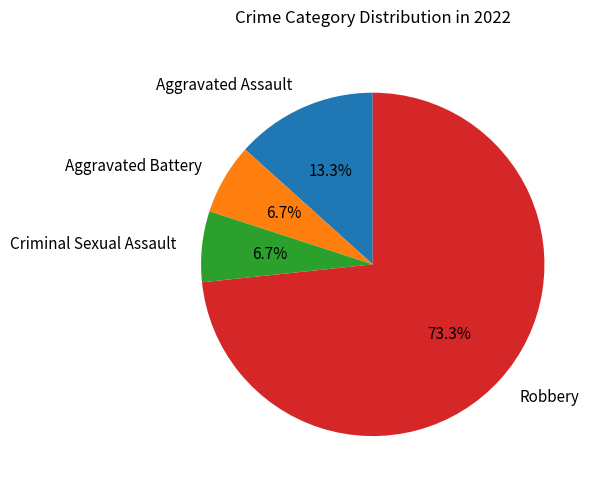

To the nearest percent, what percentage of the pie is Aggravated Assault?

13%